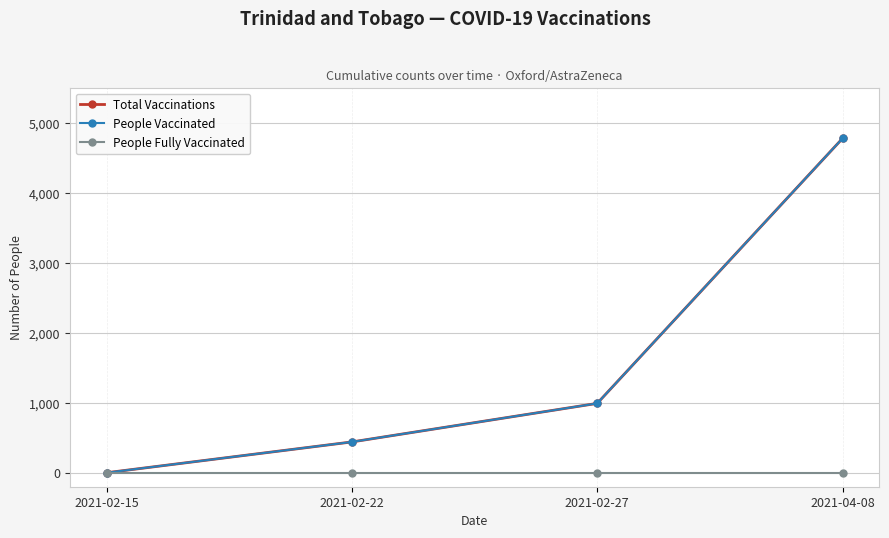

What is the total value across all series at 2021-04-08?

9554